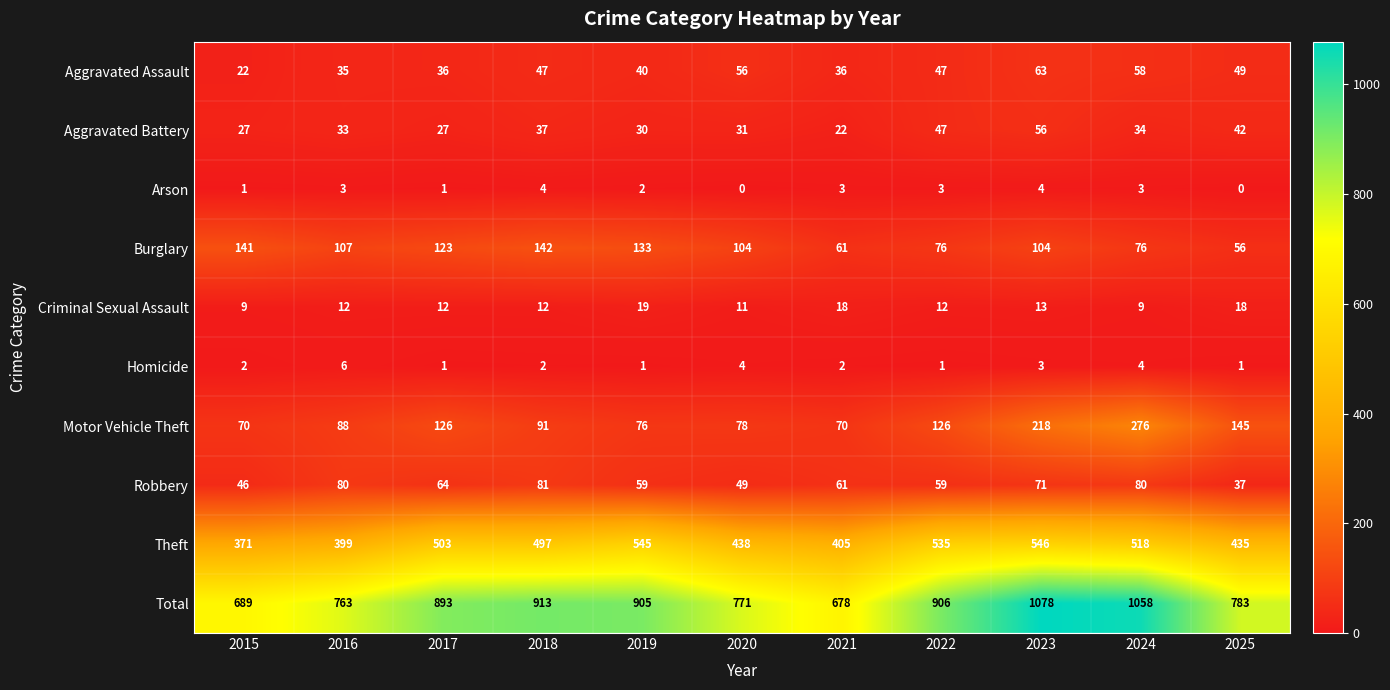

Which series changed the most between 2020 and 2021?

Total